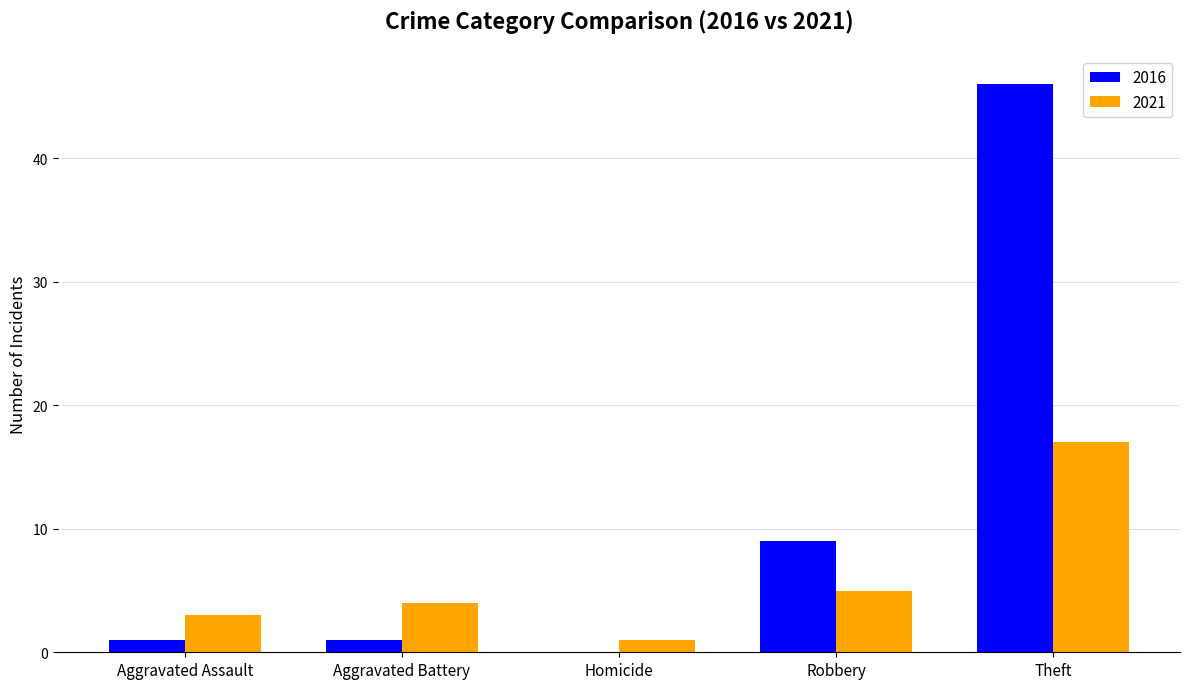

Between Aggravated Assault and Theft, which series saw the biggest shift?

2016